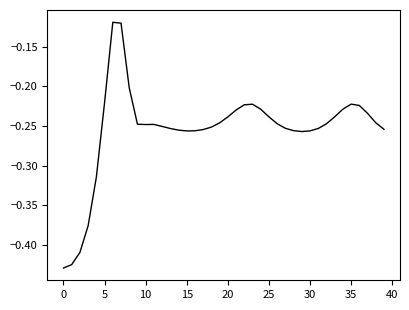

What is the difference between the maximum and minimum values?

0.3